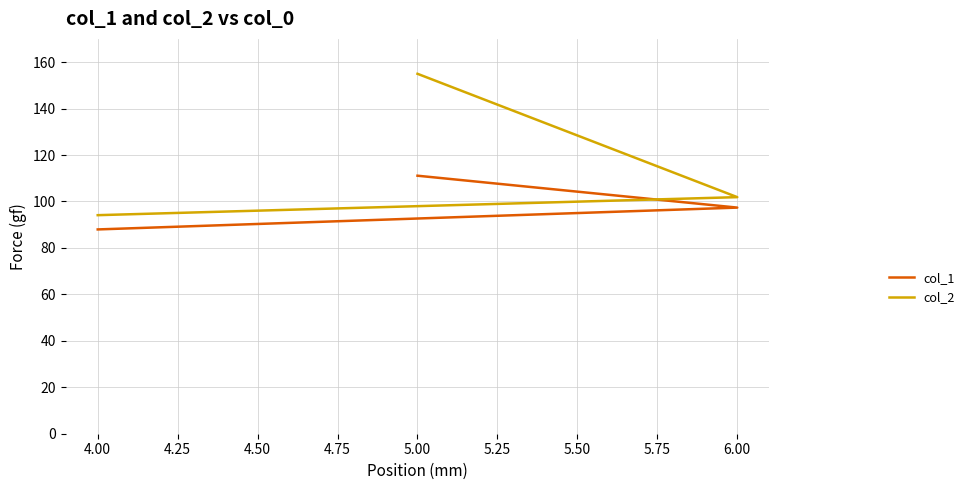

Count the number of data series in this chart.

2